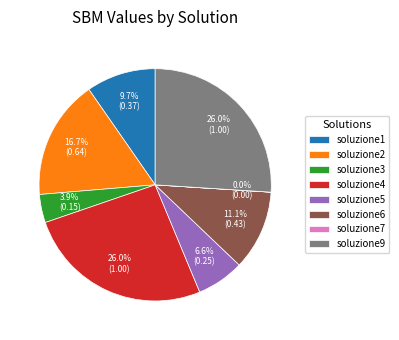

Does soluzione3 account for over 50% of the chart?

No